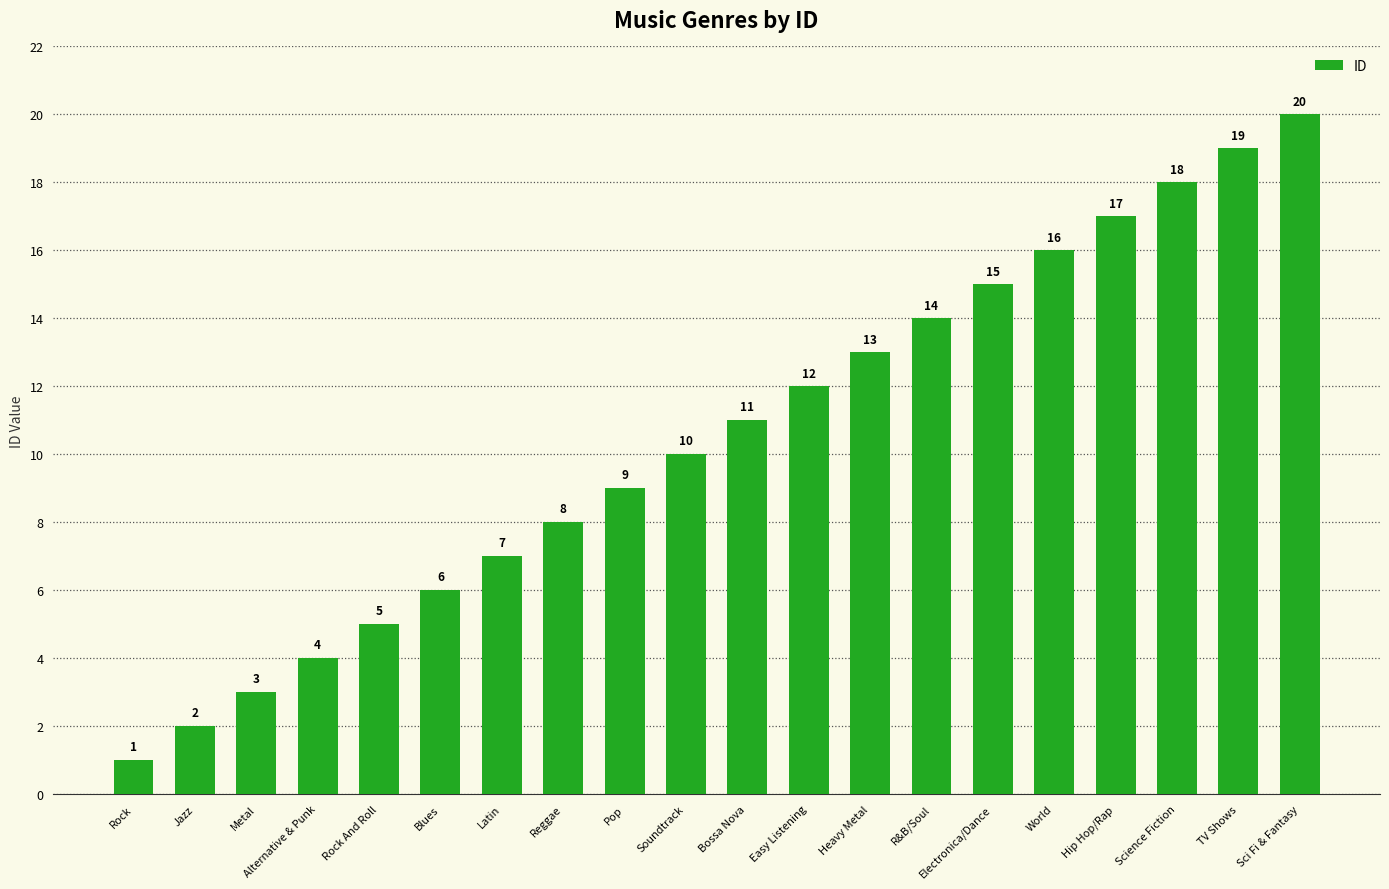

How many data points are less than 11?

10